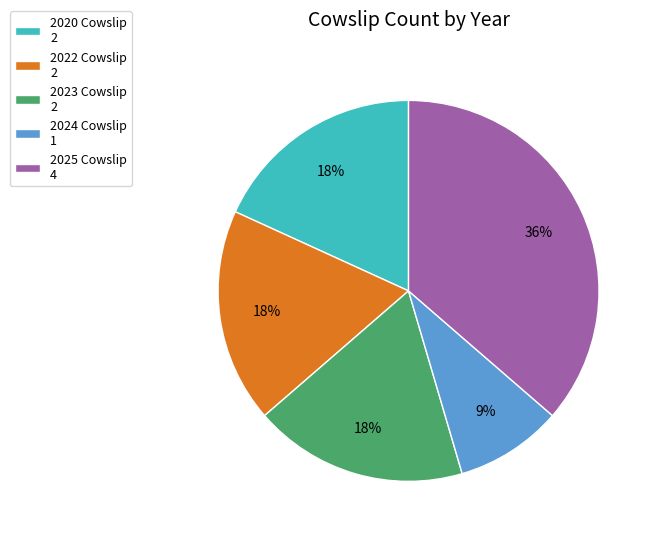

Which slice is the largest?

2025 Cowslip